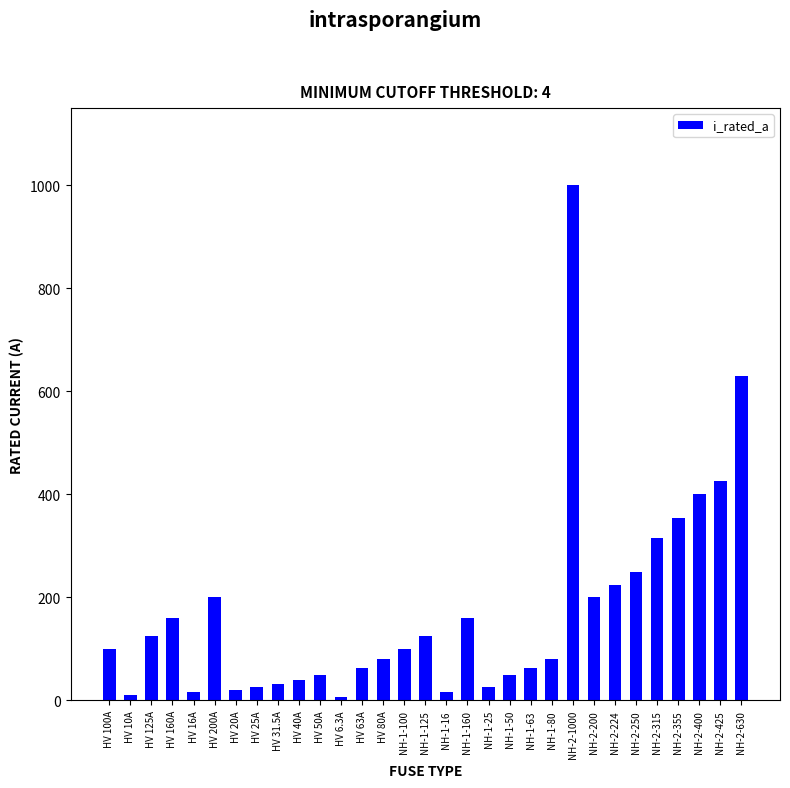

What is the average value?

172.4